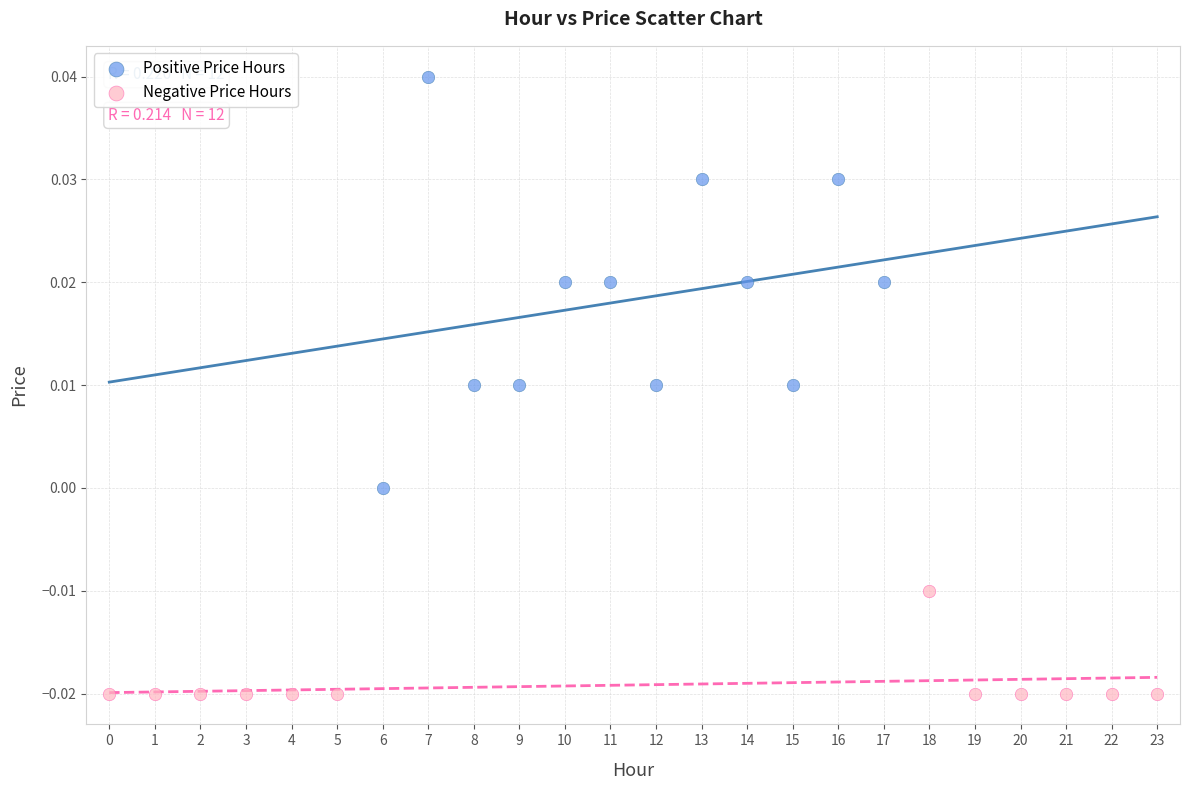

Which series has the widest spread of Y values?

Positive Price Hours